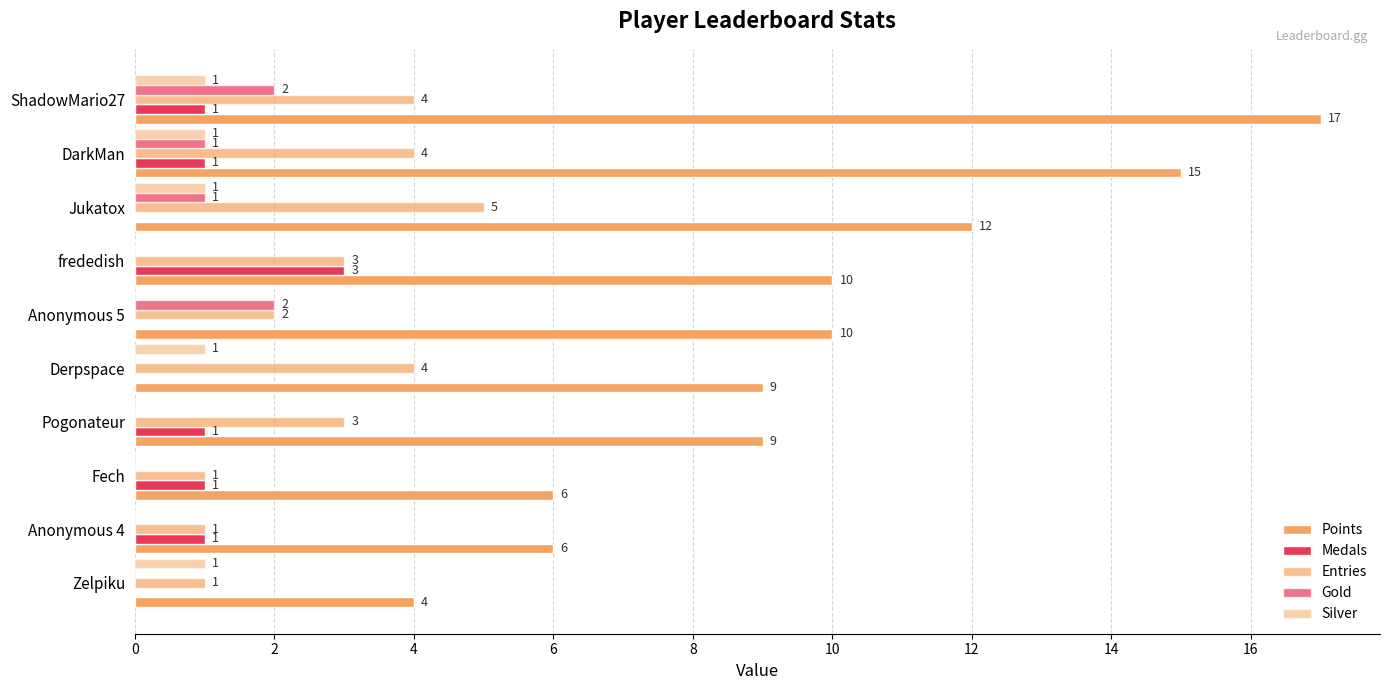

Count the number of data series in this chart.

5